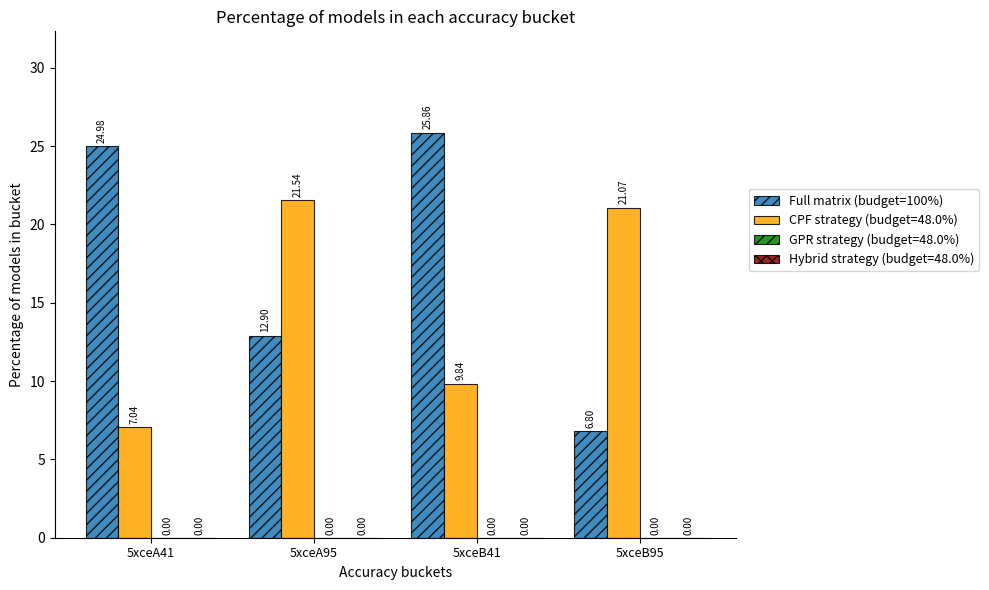

Which series has the largest range (max minus min)?

Full matrix (budget=100%)